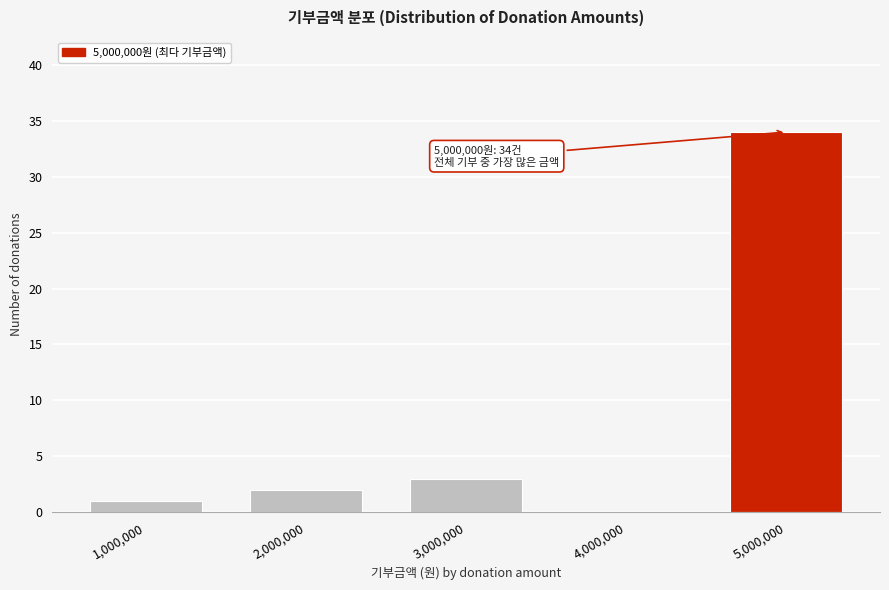

Reading right to left, extract all data points from this chart.

5,000,000=34	4,000,000=0	3,000,000=3	2,000,000=2	1,000,000=1